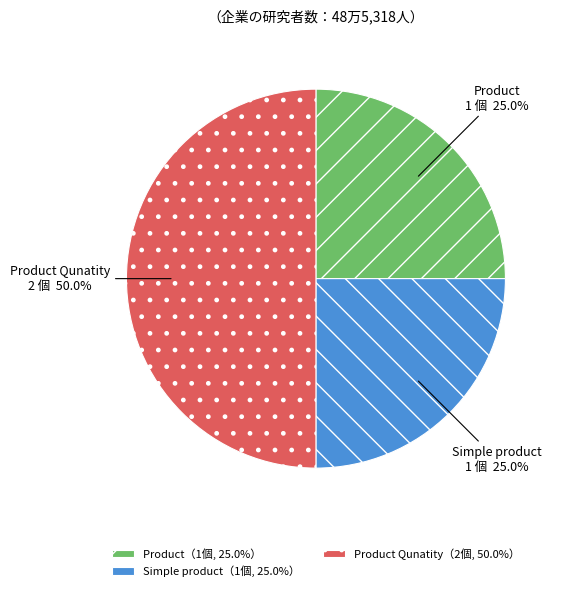

Does Product account for over 50% of the chart?

No